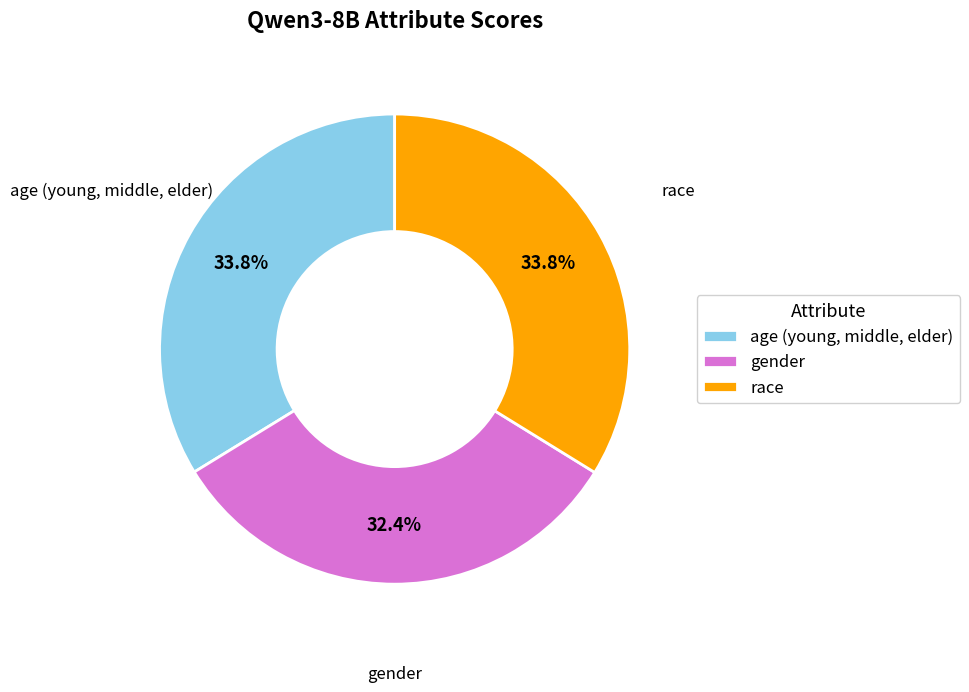

Combined, what portion of the pie is gender and race?

66.2%